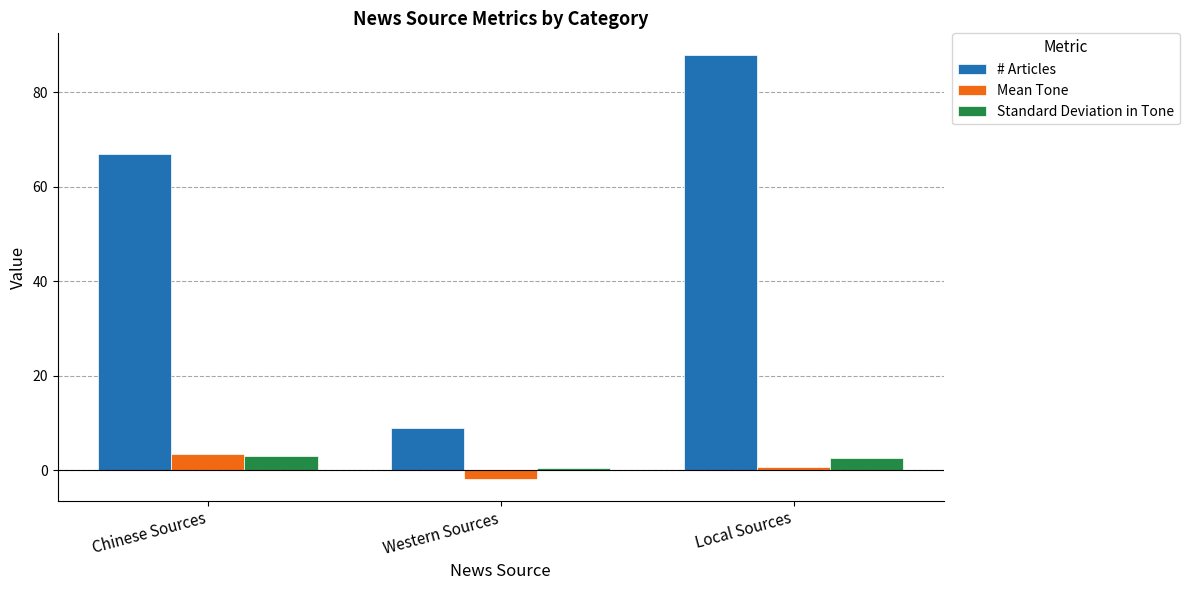

At which category does the chart reach its minimum across all series?

Western Sources